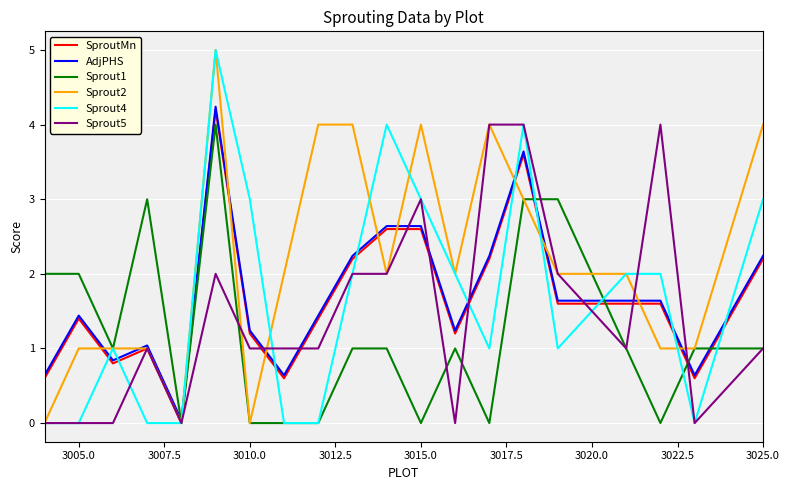

Which series has the largest total across all categories?

Sprout2